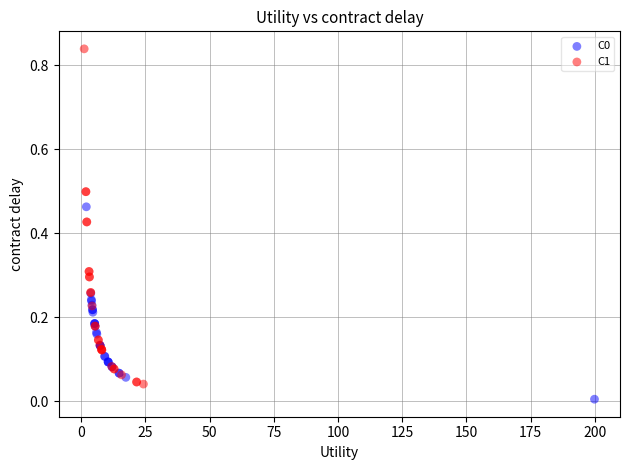

Which series reaches the maximum Y coordinate?

C1